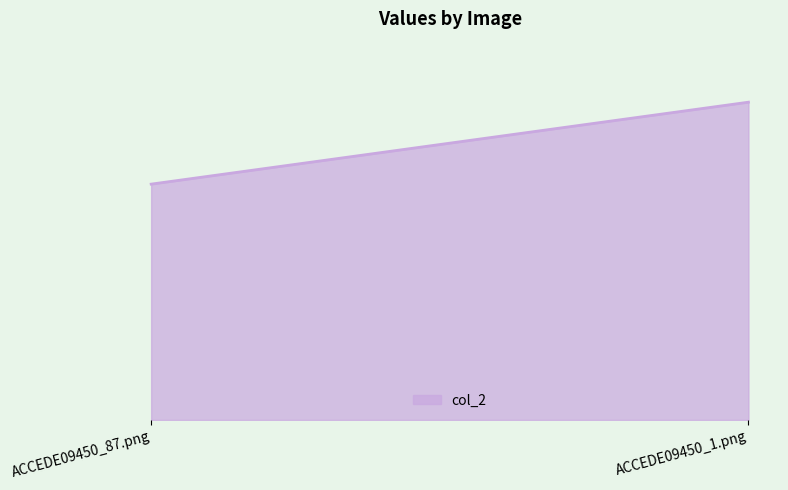

Reading left to right, extract all data points from this chart.

0.7	0.9